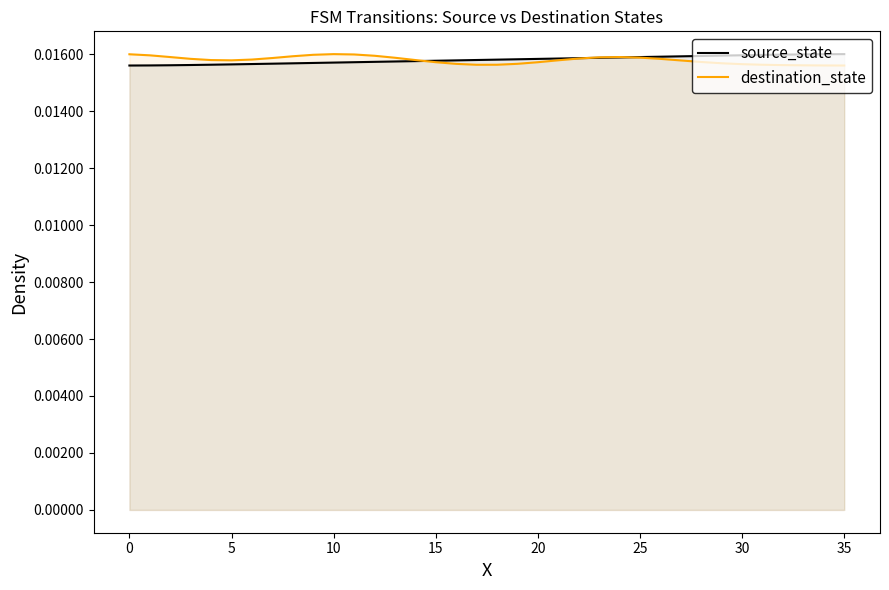

Which series has the largest total across all categories?

source_state